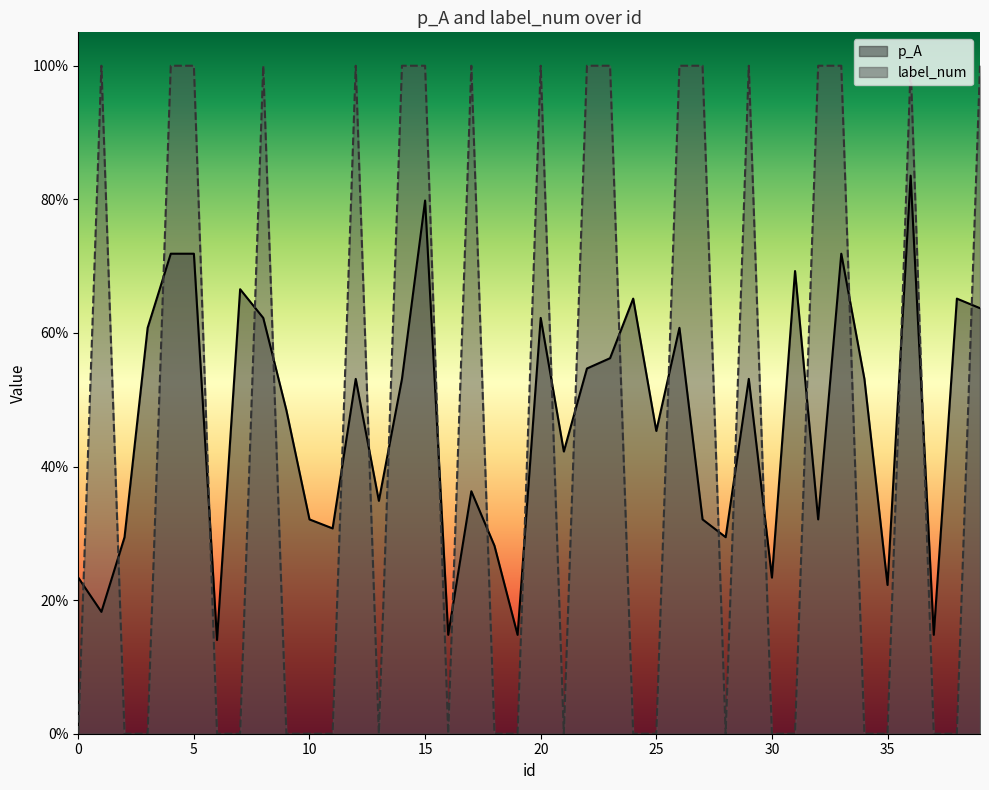

True or false: label_num and p_A intersect in this chart.

True